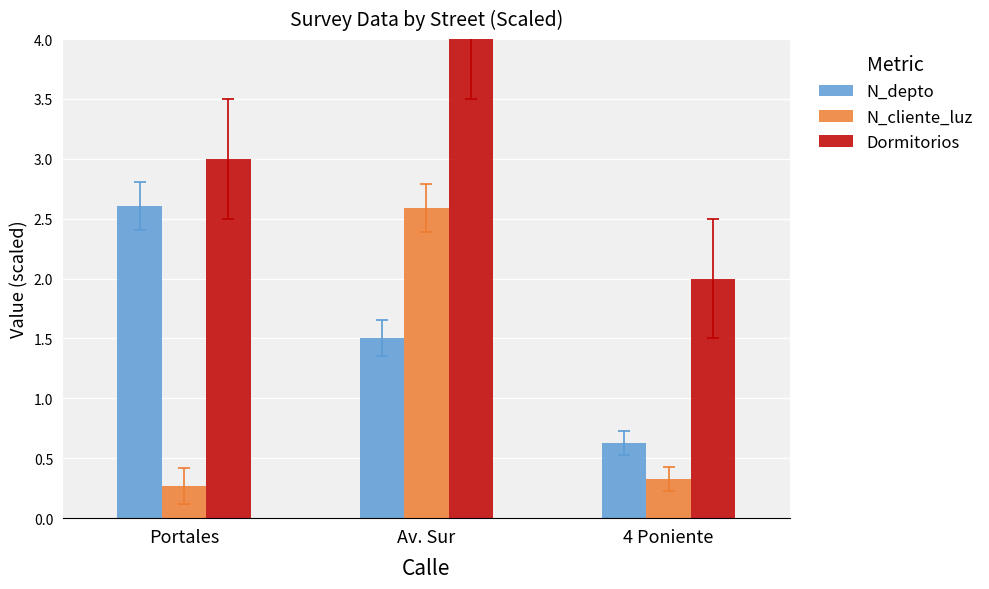

Are the bars horizontal?

No